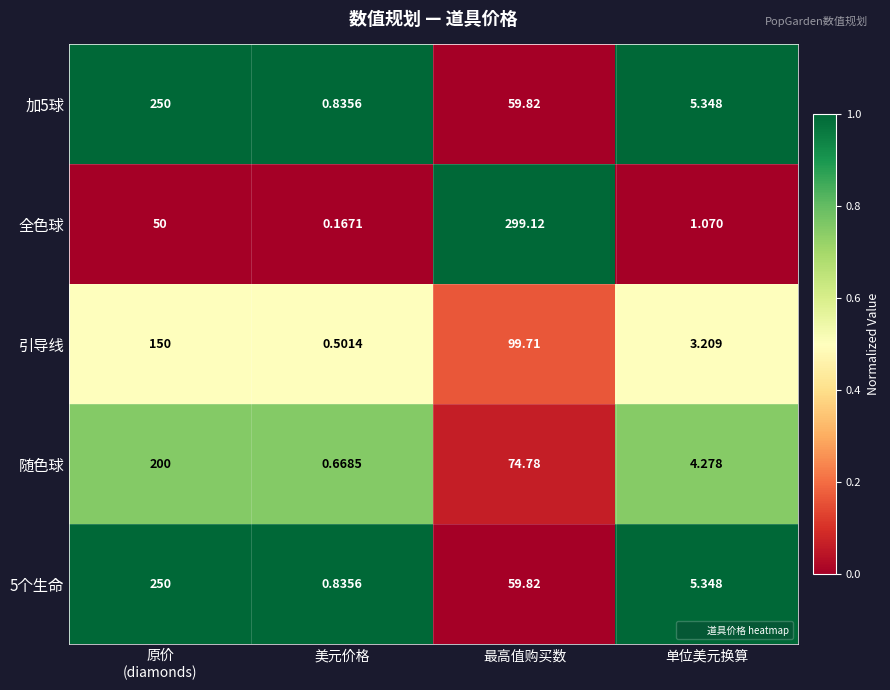

Which series has the largest range (max minus min)?

全色球